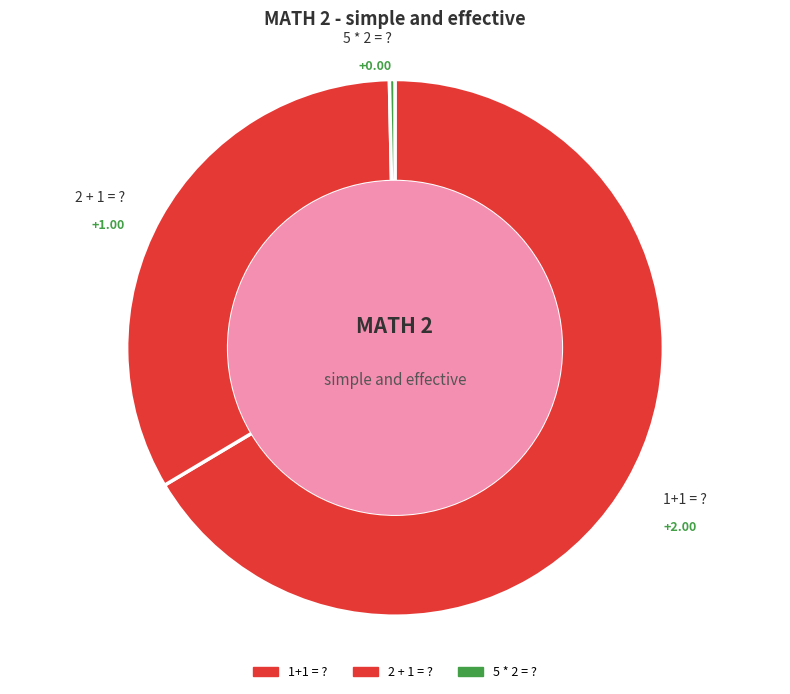

Is the sum of 2 + 1 = ? and 5 * 2 = ? greater than half?

No